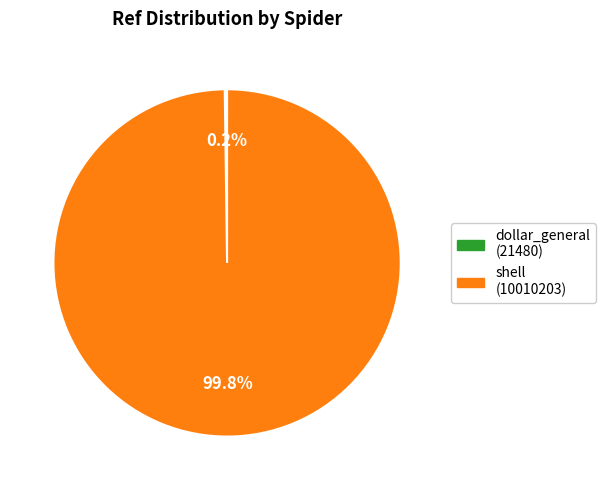

What portion of the pie excludes shell?

0.2%